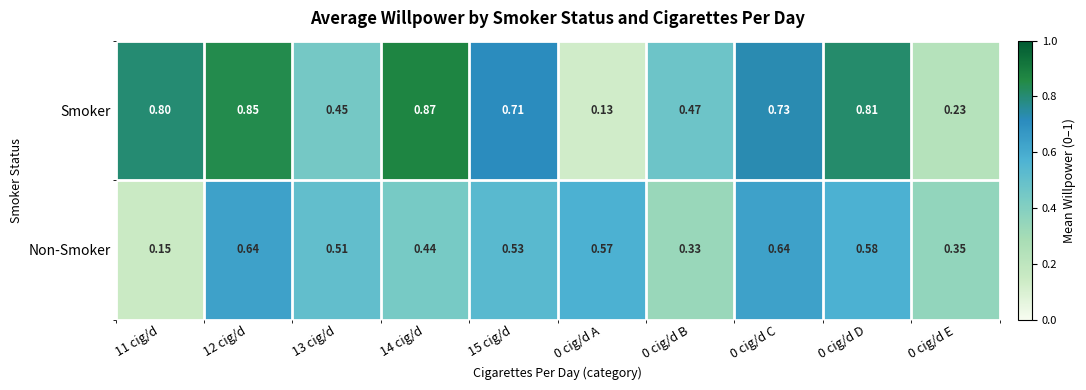

Rank the series by their average value, from lowest to highest.

Non-Smoker, Smoker